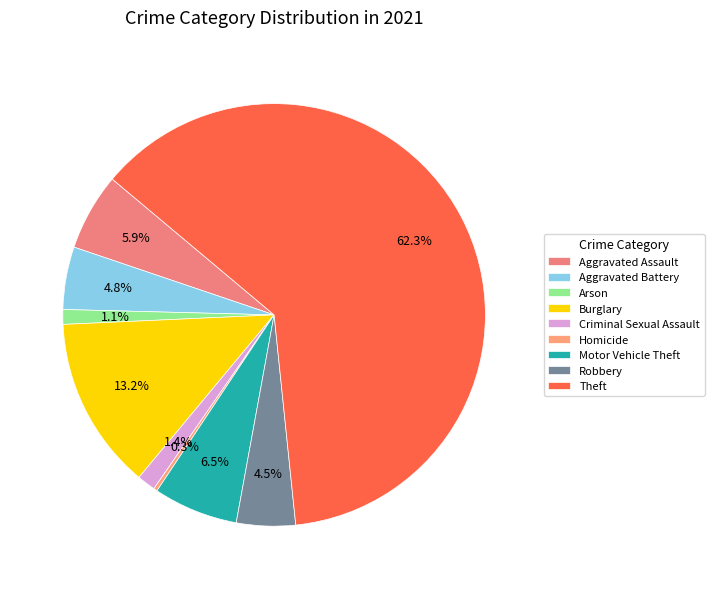

How many slices are in this pie chart?

9